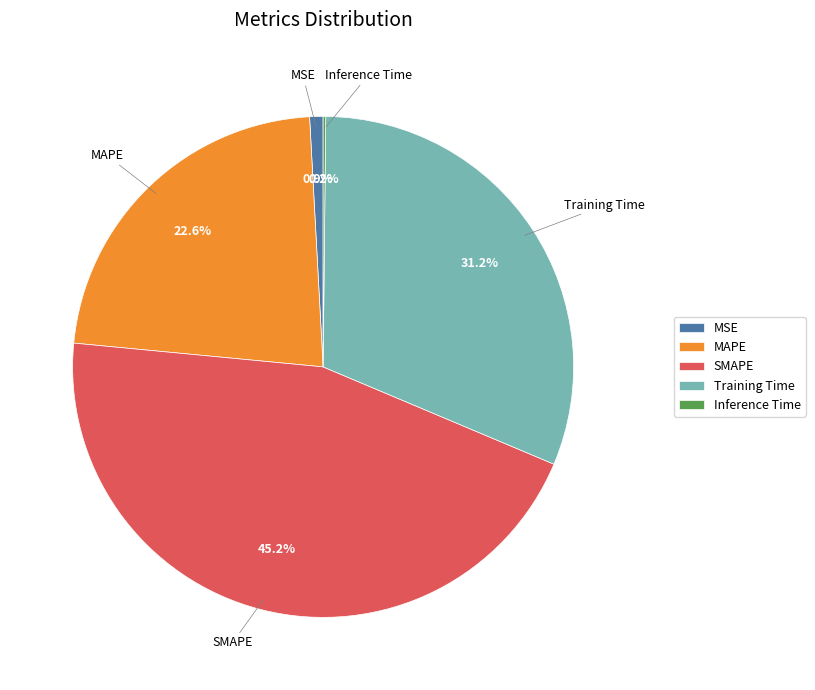

To the nearest percent, what percentage of the pie is Training Time?

31%